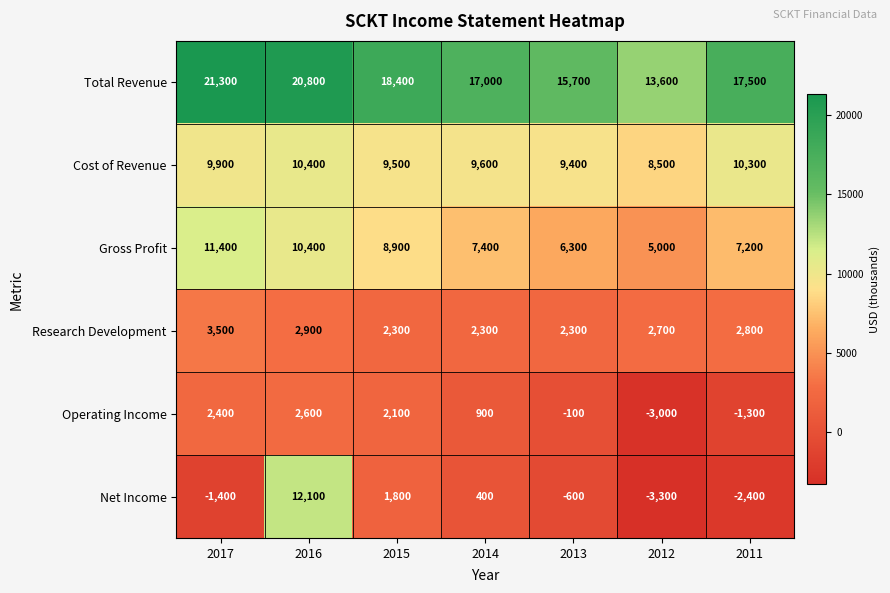

Which series has the widest spread of values?

Net Income